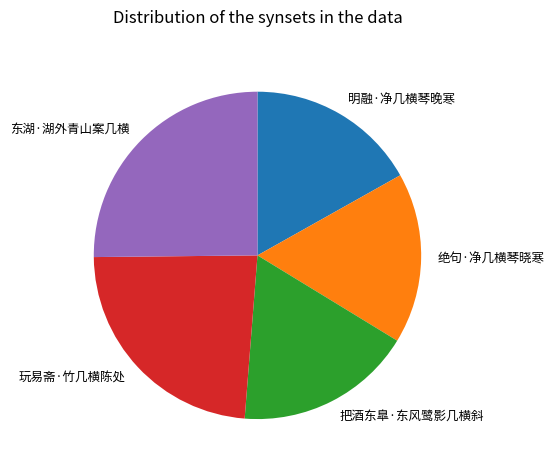

What is the ratio of the value at 绝句·净几横琴晓寒 to the value at 东湖·湖外青山案几横?

0.7